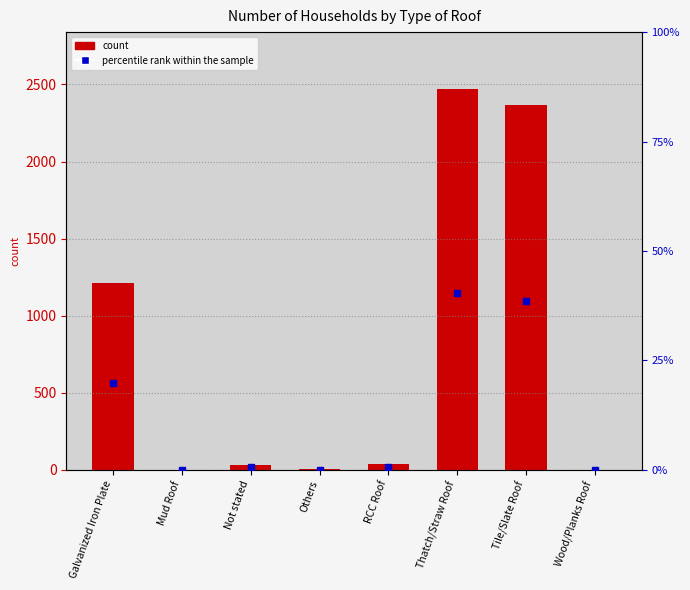

Count the number of values greater than 39.

3